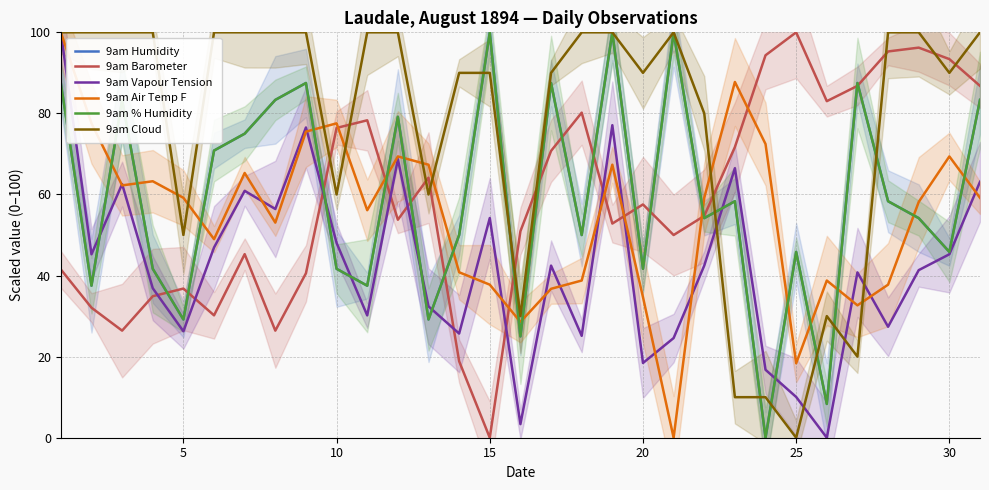

What are all the series names shown in the legend?

9am Humidity, 9am Barometer, 9am Vapour Tension, 9am Air Temp F, 9am % Humidity, 9am Cloud